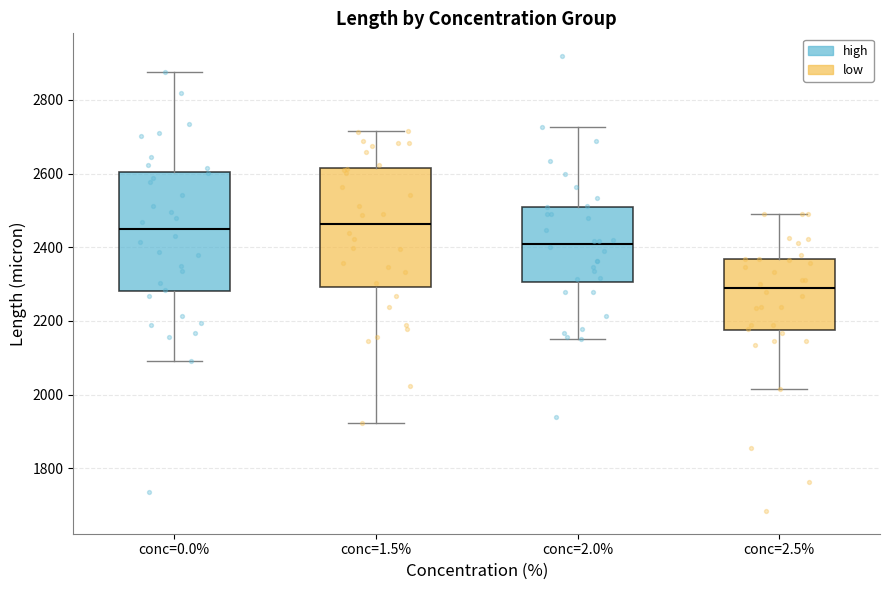

Reading left to right, transcribe this box plot: for each box, give where its median line is, the range the box spans, and where its two whiskers end, as read against the y-axis. The values are not printed on the chart, so give them approximately, as read against the axis.

conc=0.0%: median 2460, box 2280 to 2600, whiskers 2100 to 2880
conc=1.5%: median 2460, box 2300 to 2620, whiskers 1920 to 2720
conc=2.0%: median 2400, box 2300 to 2500, whiskers 2160 to 2720
conc=2.5%: median 2300, box 2180 to 2360, whiskers 2020 to 2480